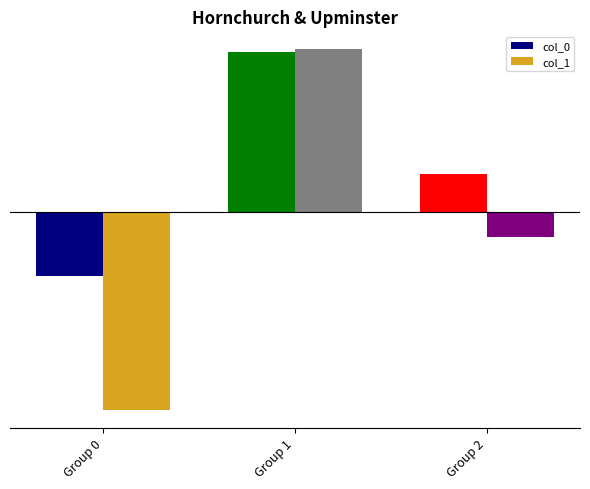

Does the chart contain any negative values?

Yes